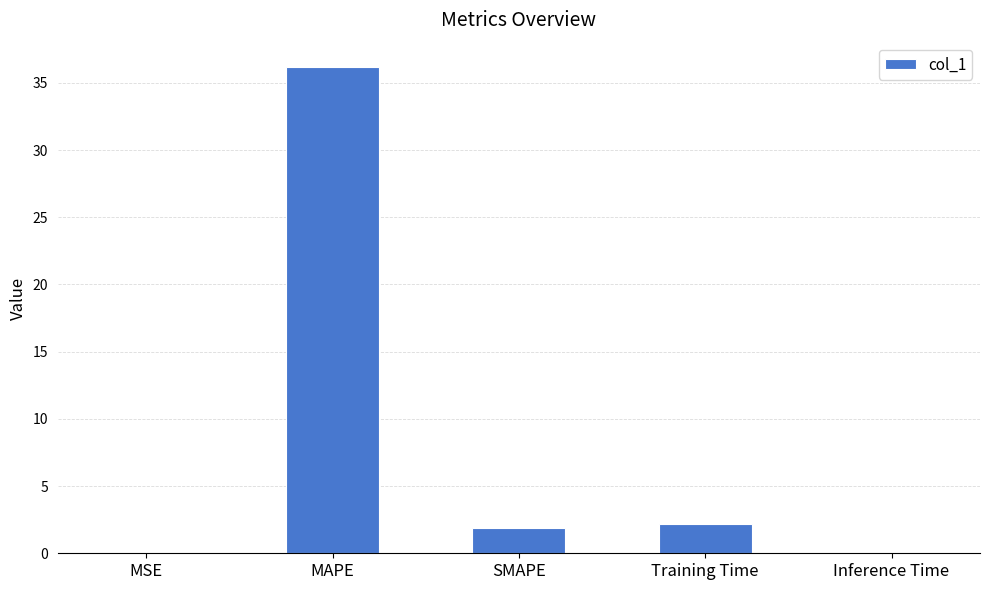

Where does the data first go above 1?

MAPE